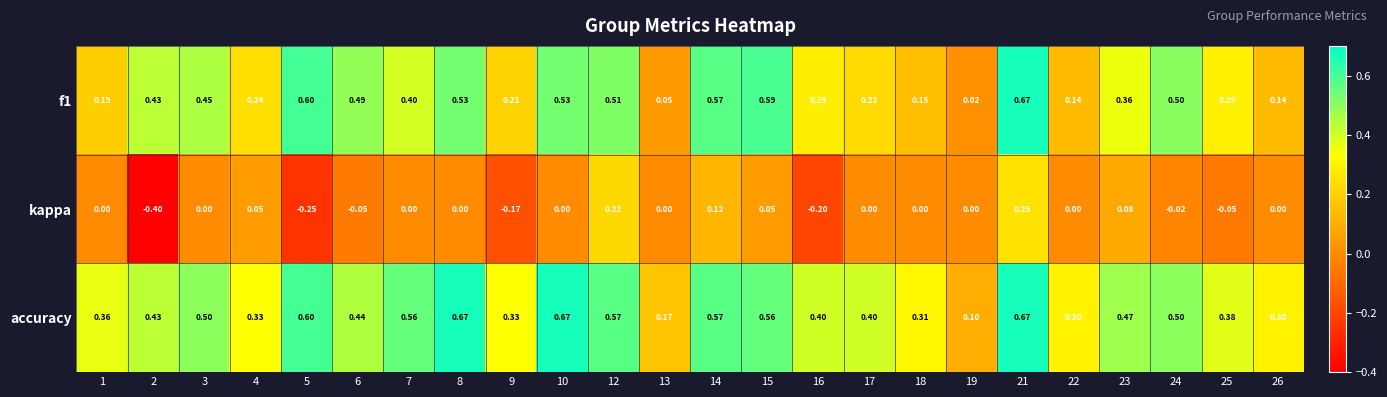

Which series changed the most between 10 and 13?

accuracy